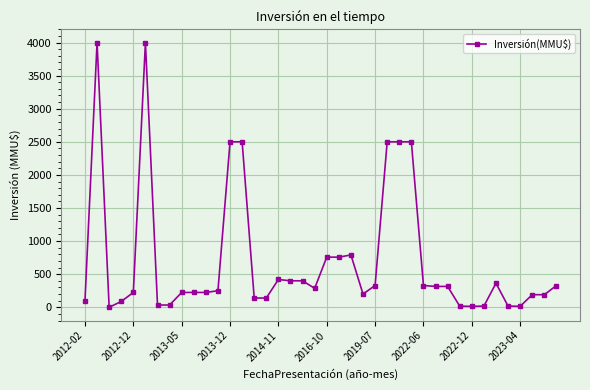

What is the average value?

716